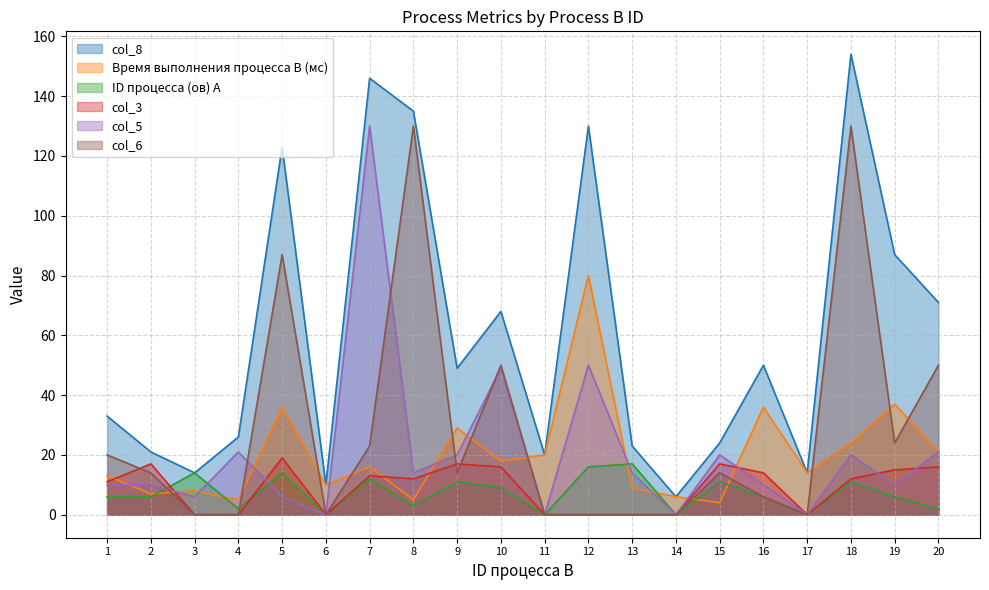

Which series ends up on top after the final intersection of ID процесса (ов) A and col_3?

col_3